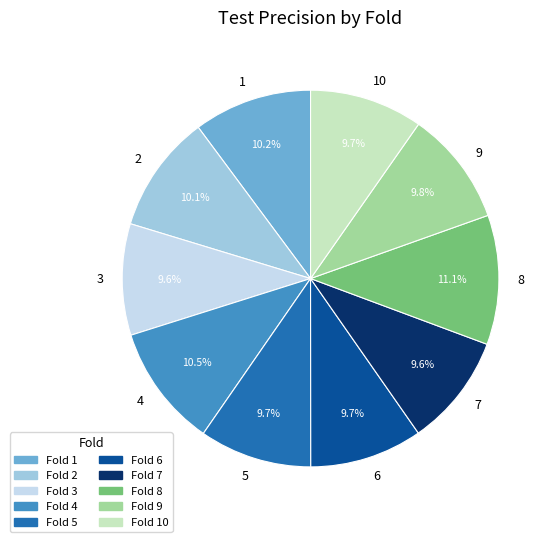

Combined, do 5 and 3 account for over 50%?

No